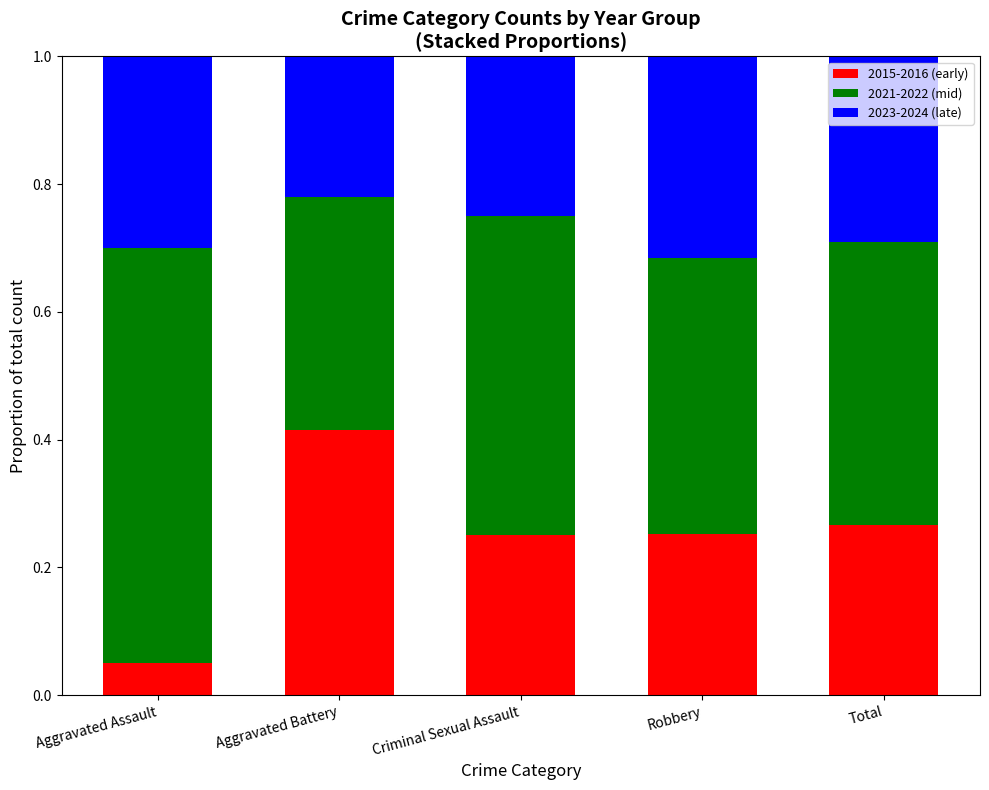

True or false: 2015-2016 (early) has a value of 0.3 at Robbery.

True